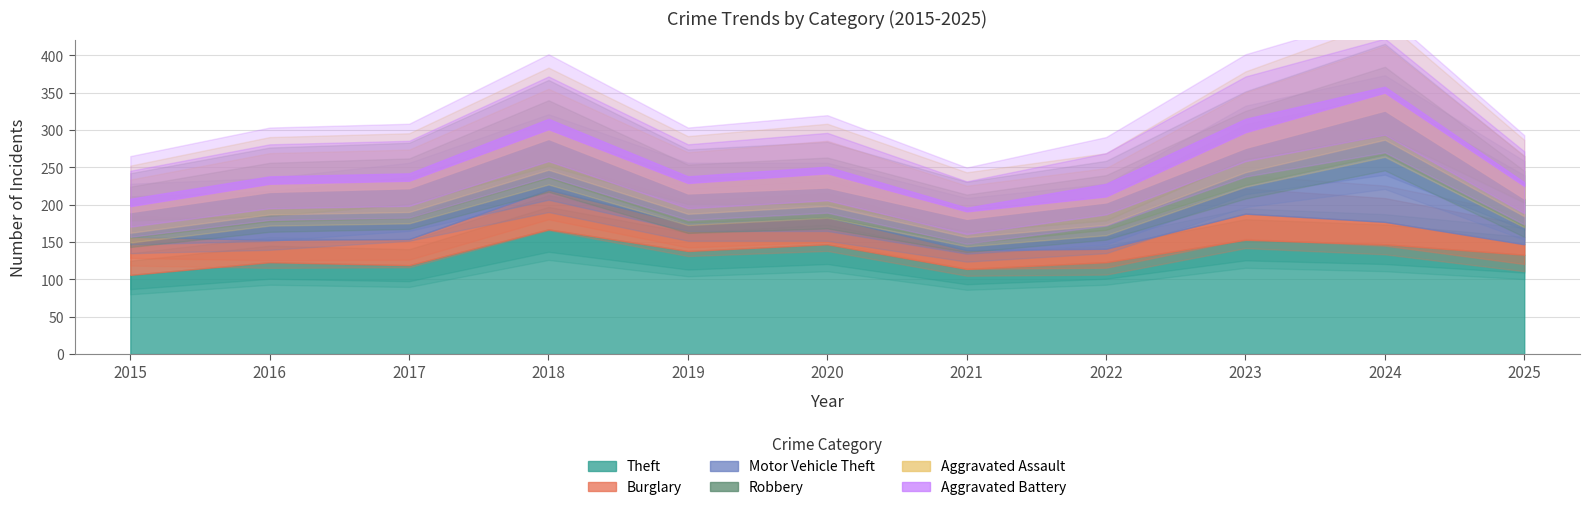

True or false: Burglary and Aggravated Battery cross at least once.

False